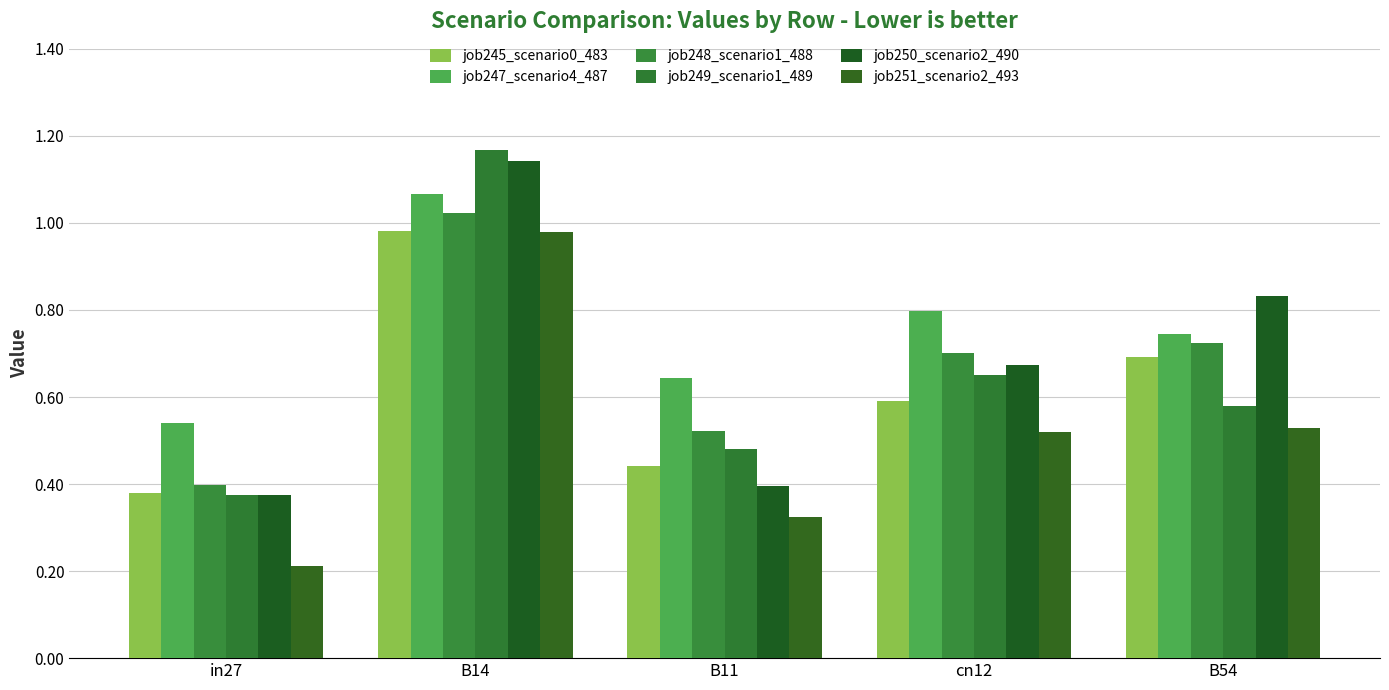

What are all the series names shown in the legend?

job245_scenario0_483, job247_scenario4_487, job248_scenario1_488, job249_scenario1_489, job250_scenario2_490, job251_scenario2_493